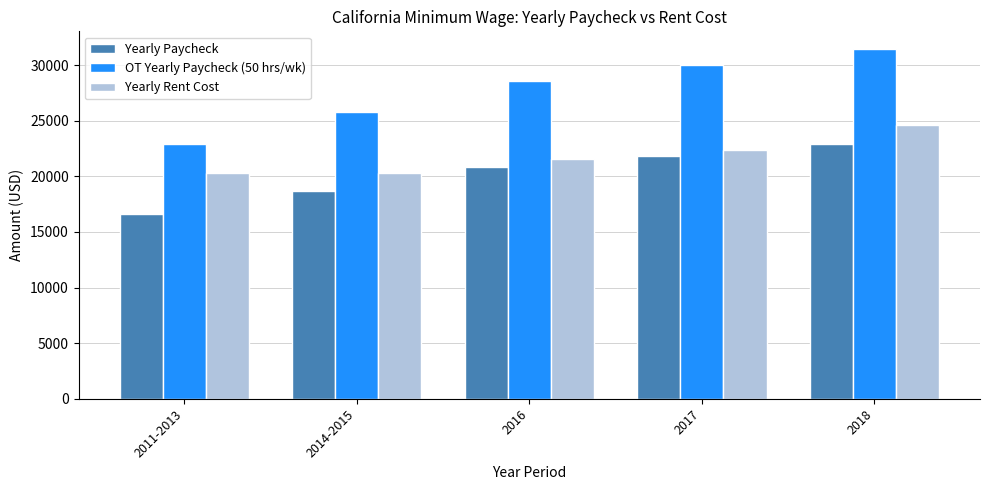

Which category has the lowest value in the OT Yearly Paycheck (50 hrs/wk) series?

2011-2013